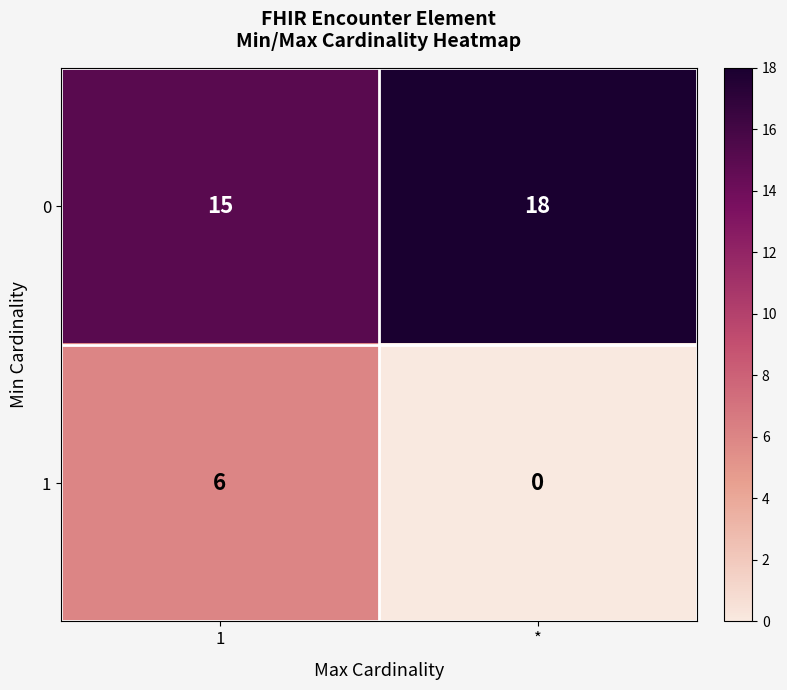

How many series are shown in this chart?

2